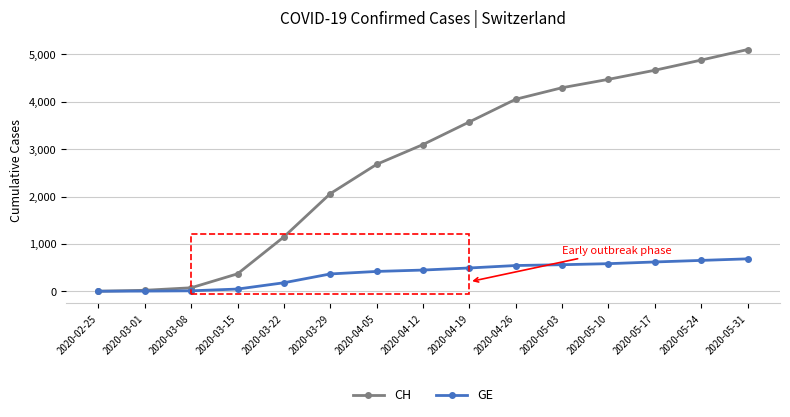

The value of CH at 2020-05-10 is 4475. True or false?

True